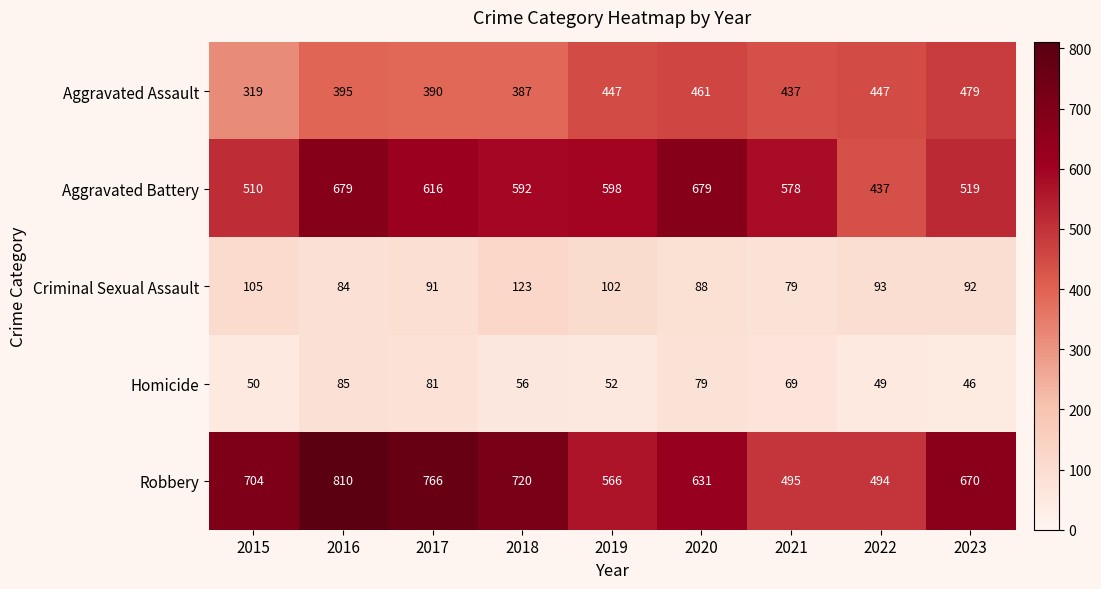

What is the difference between the second highest and minimum values in the Criminal Sexual Assault series?

26